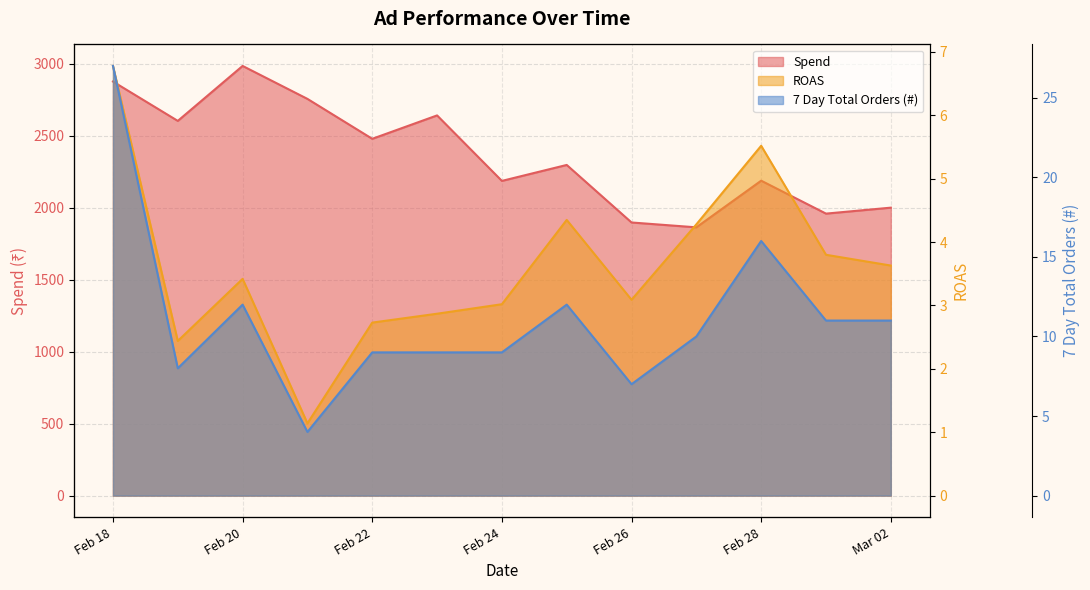

Which series has the widest spread of values?

Spend